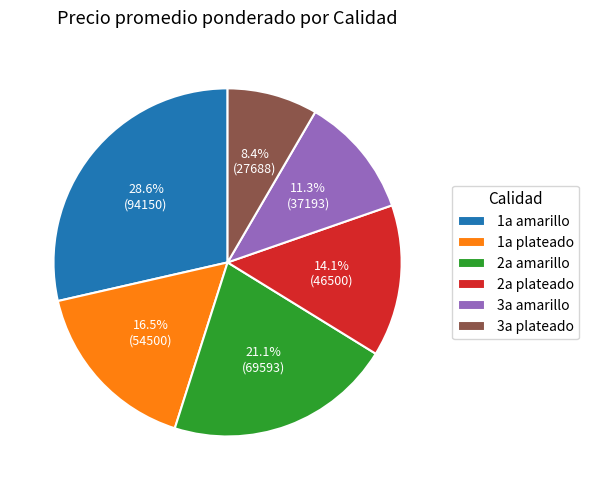

Which category has the biggest portion of the pie?

1a amarillo